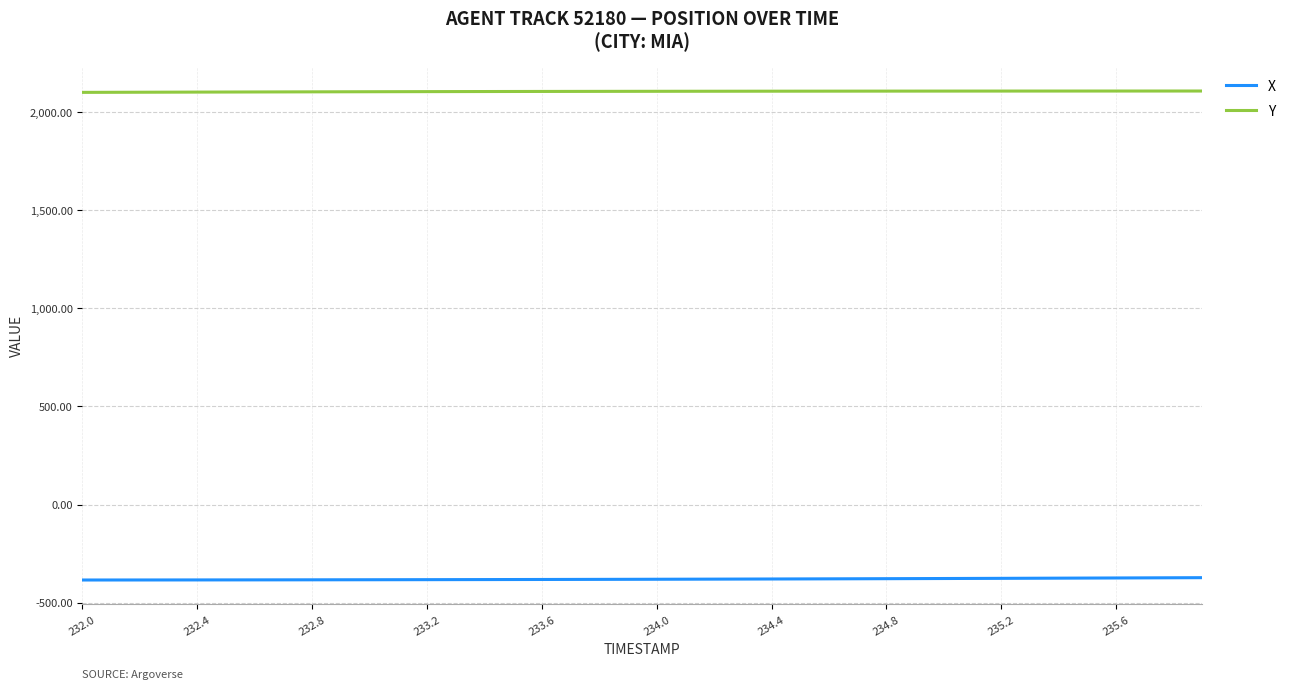

True or false: Y and X intersect in this chart.

False